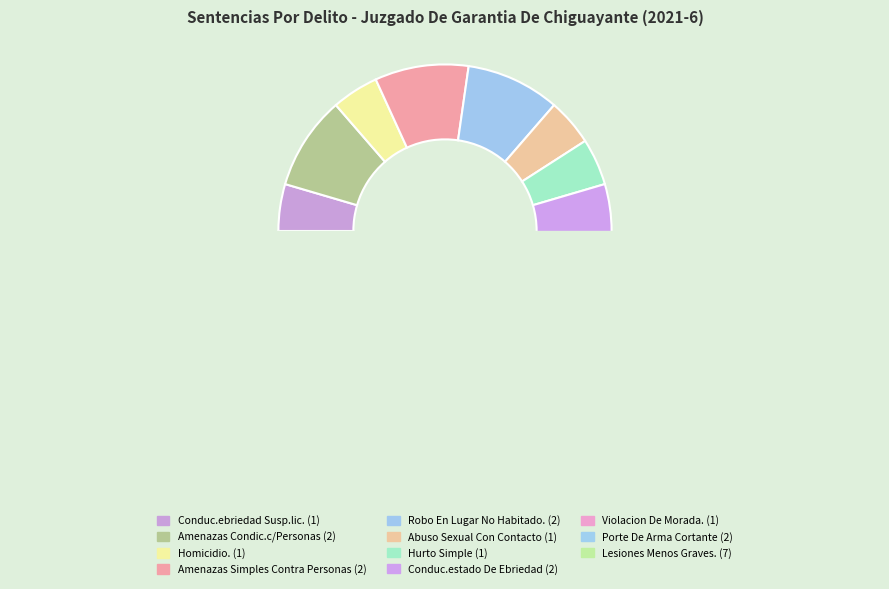

What percentage is NOT represented by Violacion De Morada.?

95.5%